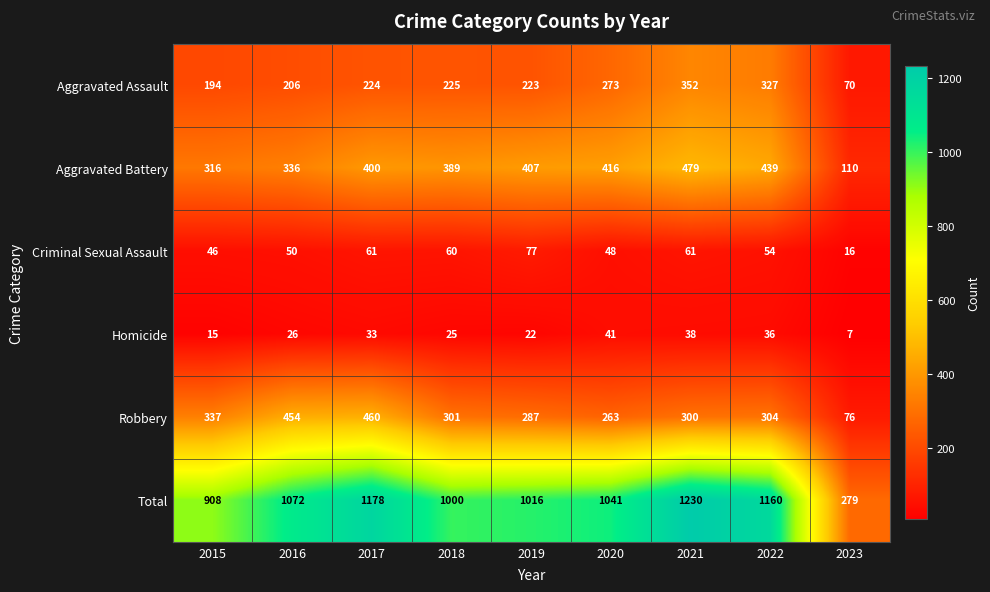

At which category is the sum across all series the highest?

2021